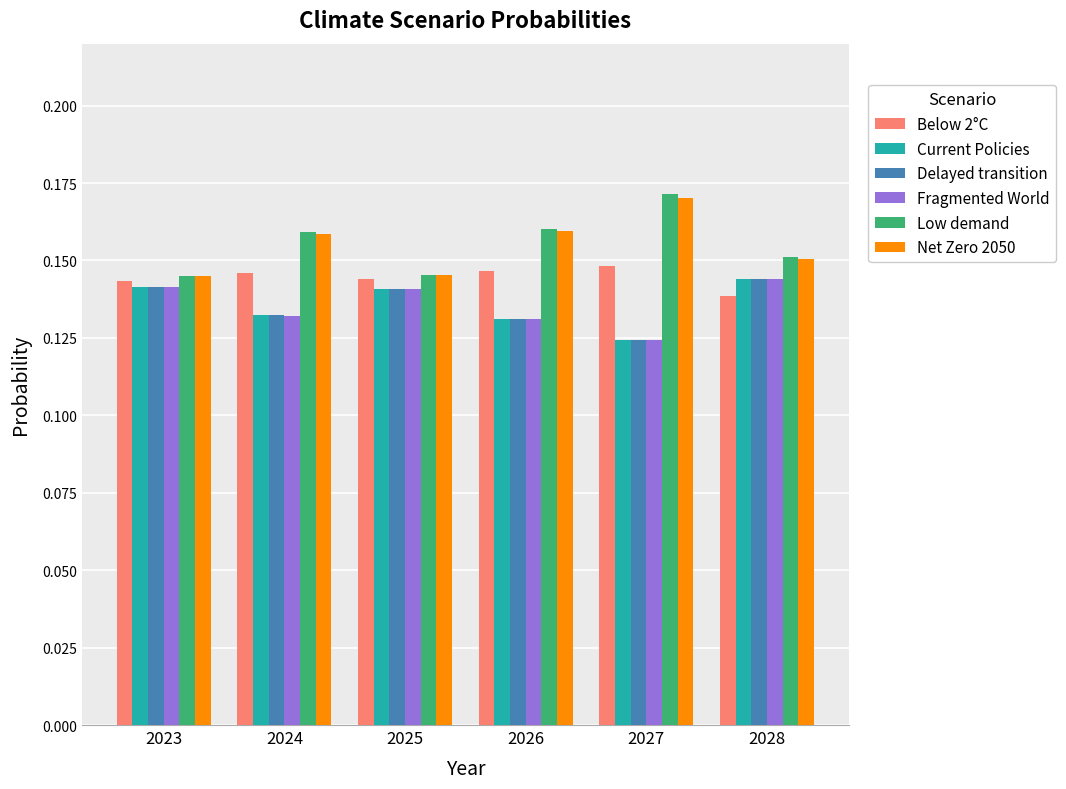

The value of Current Policies at 2023 is 0.2. True or false?

False